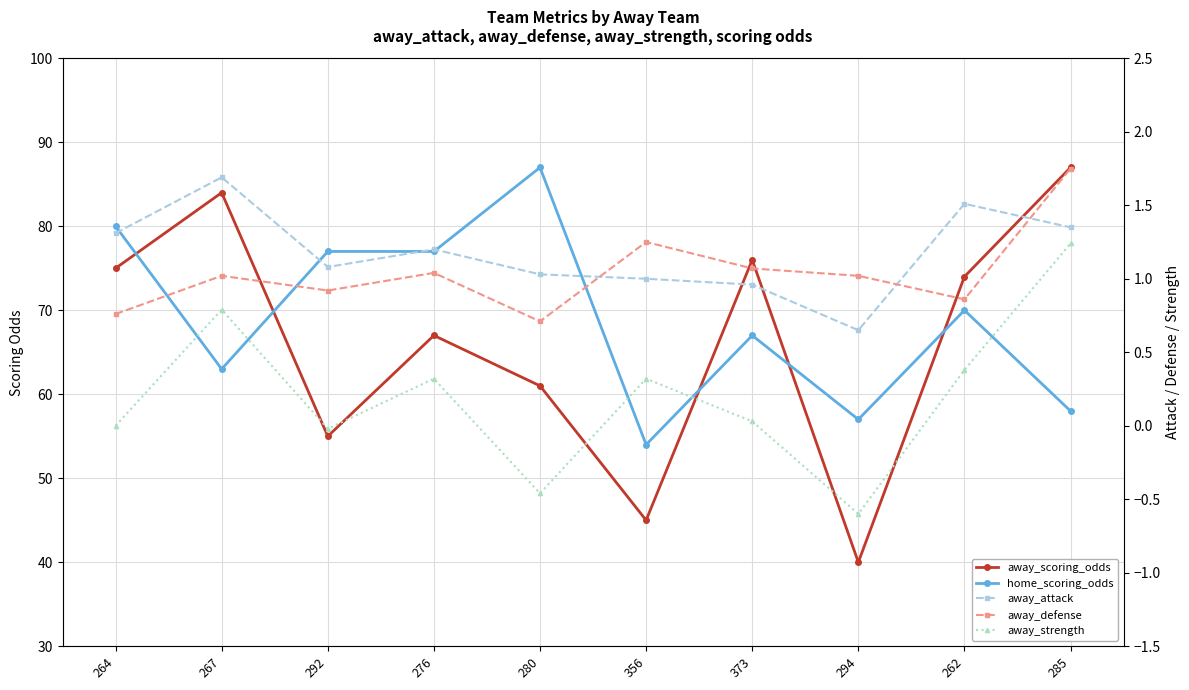

Reading left to right, transcribe all the data shown in this chart.

away_scoring_odds: 264=75.0	267=84.0	292=55.0	276=67.0	280=61.0	356=45.0	373=76.0	294=40.0	262=74.0	285=87.0
home_scoring_odds: 264=80.0	267=63.0	292=77.0	276=77.0	280=87.0	356=54.0	373=67.0	294=57.0	262=70.0	285=58.0
away_attack: 264=1.3	267=1.7	292=1.1	276=1.2	280=1.0	356=1.0	373=1.0	294=0.7	262=1.5	285=1.4
away_defense: 264=0.8	267=1.0	292=0.9	276=1.0	280=0.7	356=1.2	373=1.1	294=1.0	262=0.9	285=1.8
away_strength: 264=0.0	267=0.8	292=-0.0	276=0.3	280=-0.5	356=0.3	373=0.0	294=-0.6	262=0.4	285=1.2